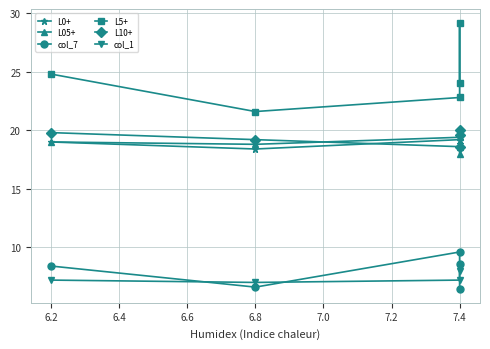

What is the sum of the L10+ values at 6.8 and 6.2?

39.0